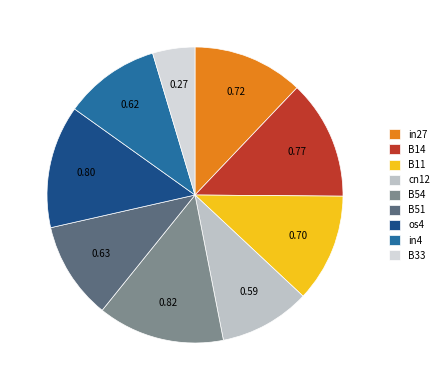

To the nearest percent, what is the combined percentage of in27 and B51?

23%